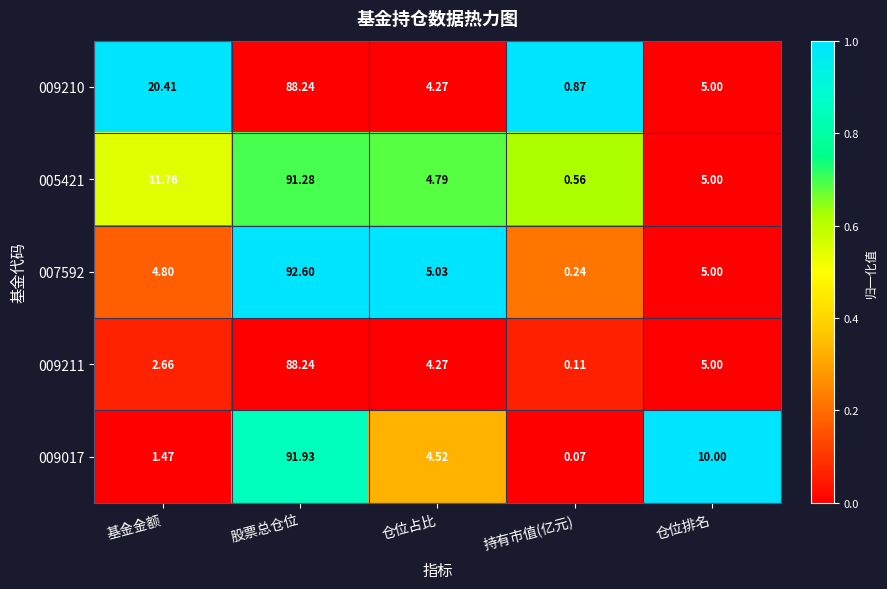

What is the spread (max minus min) of values at 仓位排名?

5.0